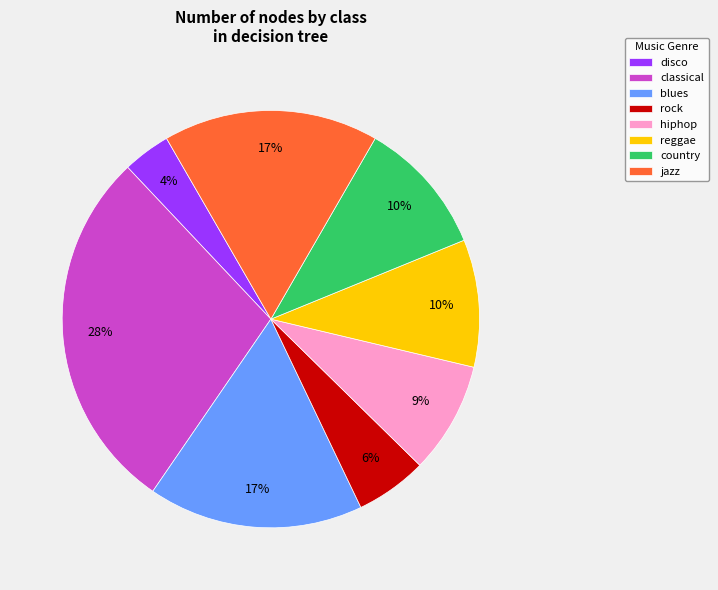

To the nearest percent, what percentage of the pie is hiphop?

9%